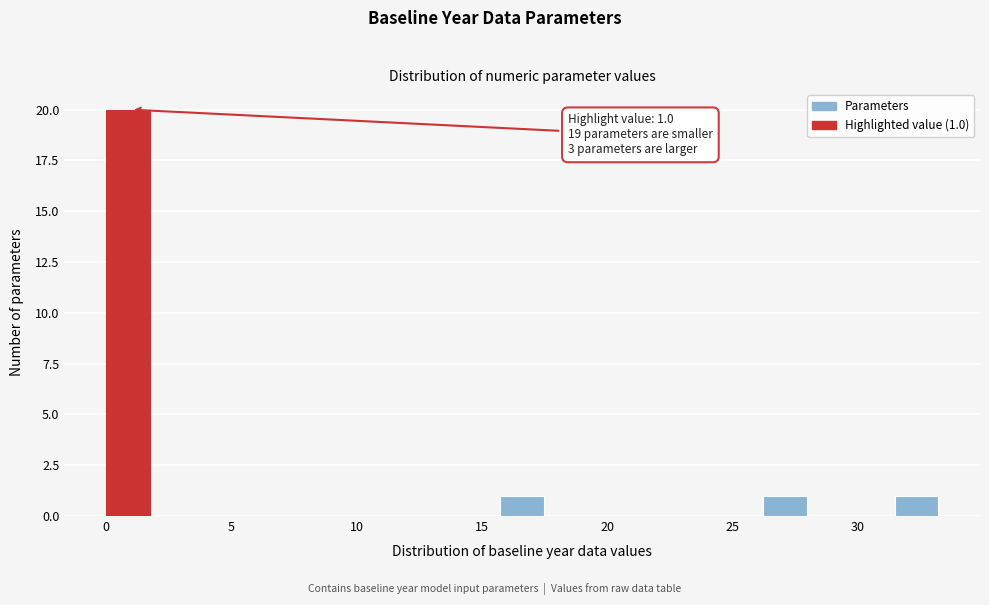

Read against the x-axis, roughly where is the centre of the tallest bar?

1.0